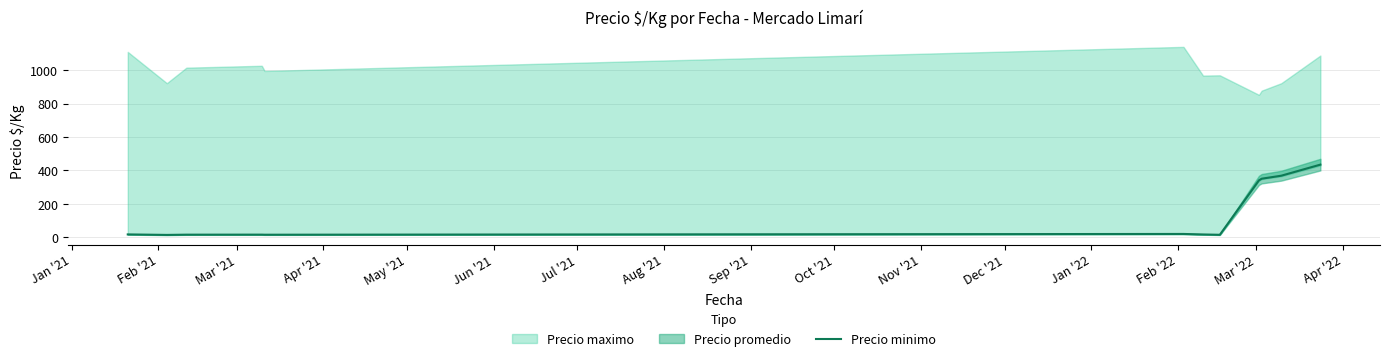

What is the maximum value for Precio minimo?

435.0